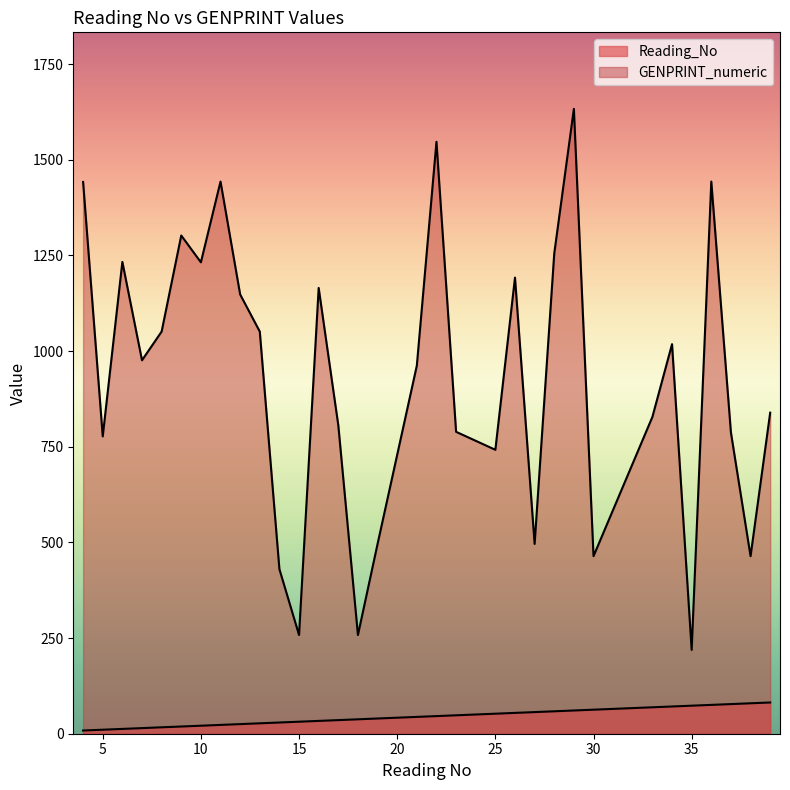

Reading left to right, transcribe all the data shown in this chart.

Reading_No: 4=8.4	5=10.5	6=12.6	7=14.7	8=16.7	9=18.8	10=20.9	11=23.0	12=25.1	13=27.2	14=29.3	15=31.4	16=33.5	17=35.6	18=37.7	19=39.8	21=44.0	22=46.1	23=48.2	25=52.3	26=54.4	27=56.5	28=58.6	29=60.7	30=62.8	33=69.1	34=71.2	35=73.3	36=75.4	37=77.5	38=79.6	39=81.7
GENPRINT_numeric: 4=1442.0	5=777.0	6=1233.0	7=976.0	8=1051.0	9=1302.0	10=1232.0	11=1443.0	12=1148.0	13=1051.0	14=430.0	15=258.0	16=1165.0	17=806.0	18=258.0	19=496.0	21=962.0	22=1547.0	23=789.0	25=742.0	26=1192.0	27=496.0	28=1255.0	29=1633.0	30=464.0	33=828.0	34=1018.0	35=219.0	36=1443.0	37=787.0	38=464.0	39=839.0